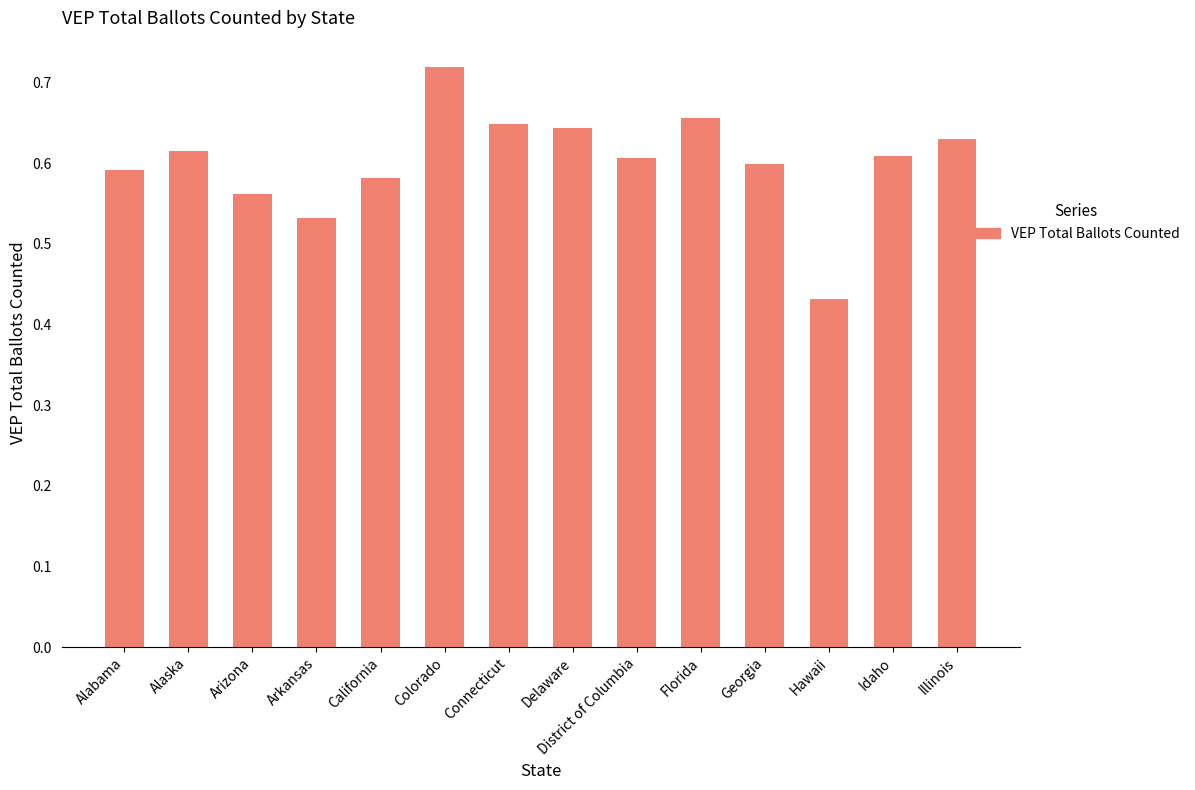

What is the difference between the maximum and second lowest values?

0.2